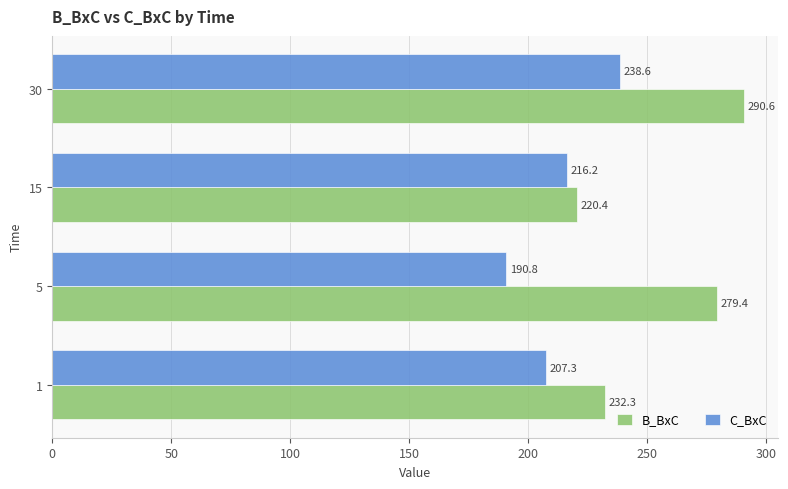

Which series has the largest range (max minus min)?

B_BxC